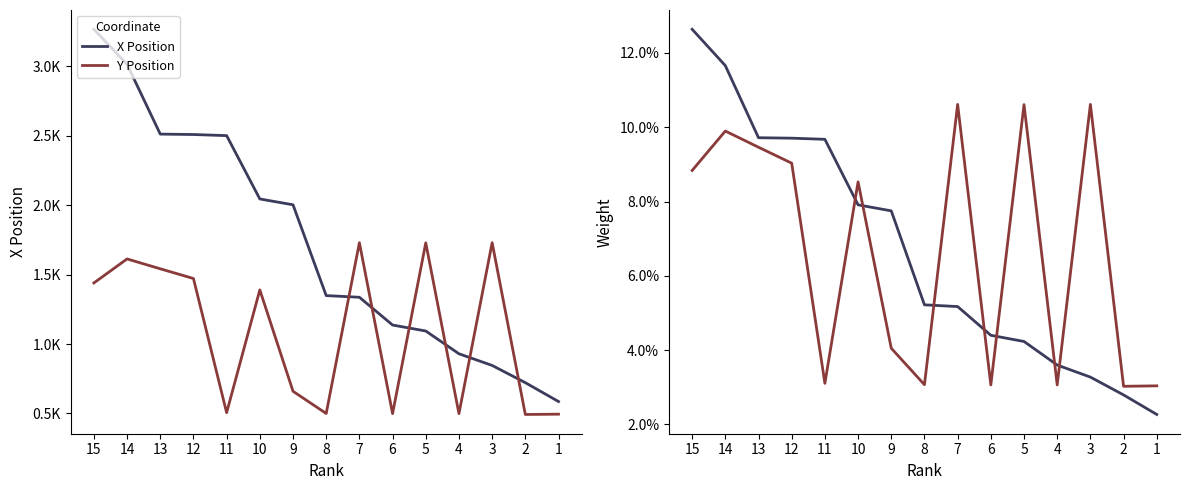

Rank the series at 12 from highest to lowest value.

X Position, Y Position